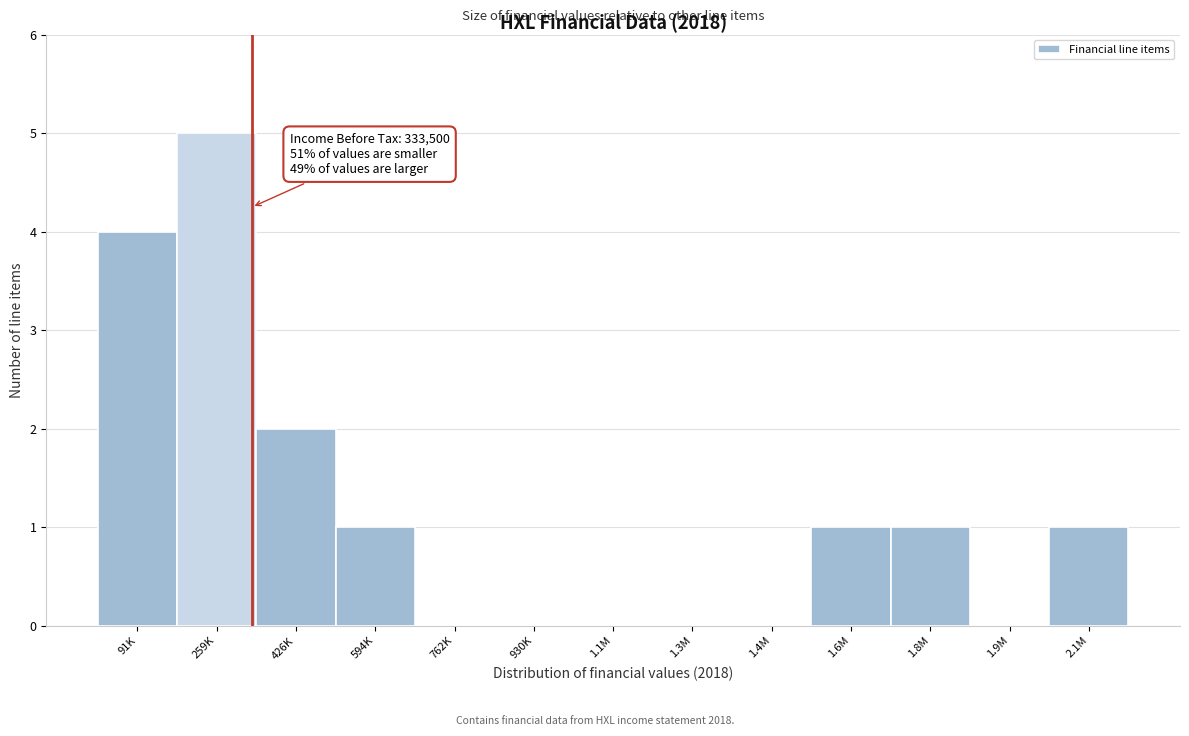

Reading left to right, transcribe all the data shown in this chart.

91K=4	259K=5	426K=2	594K=1	762K=0	930K=0	1.1M=0	1.3M=0	1.4M=0	1.6M=1	1.8M=1	1.9M=0	2.1M=1